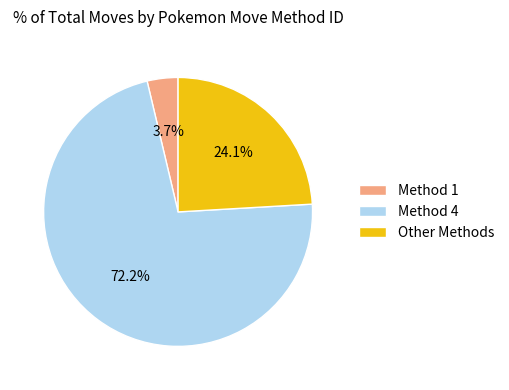

Combined, do Method 1 and Other Methods account for over 50%?

No